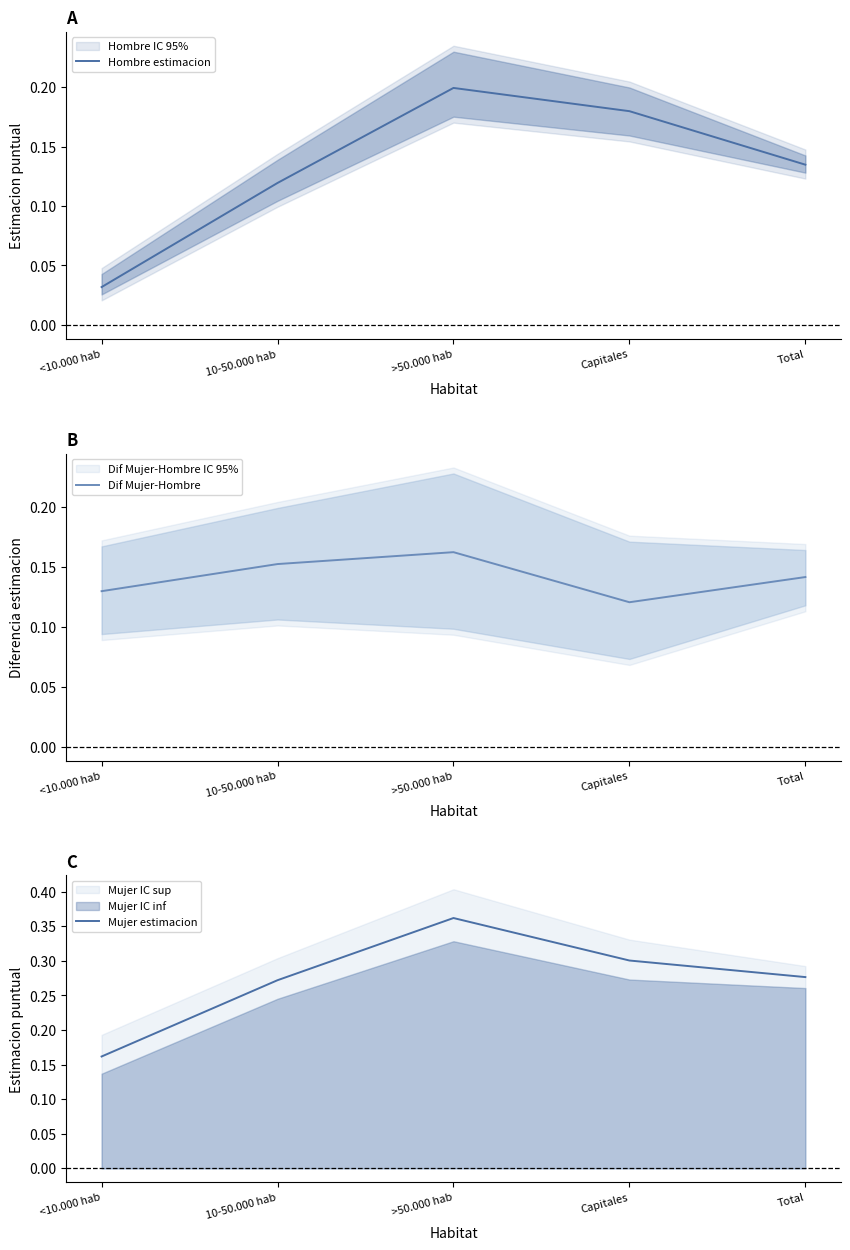

How many categories are shown in the chart?

5